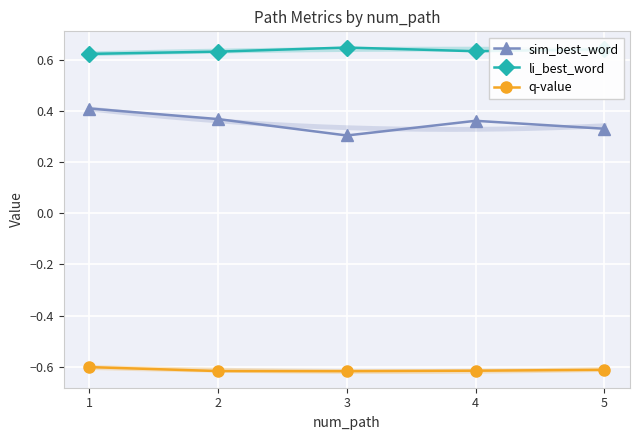

In q-value, how many points are lower than both neighbors (excluding endpoints)?

1